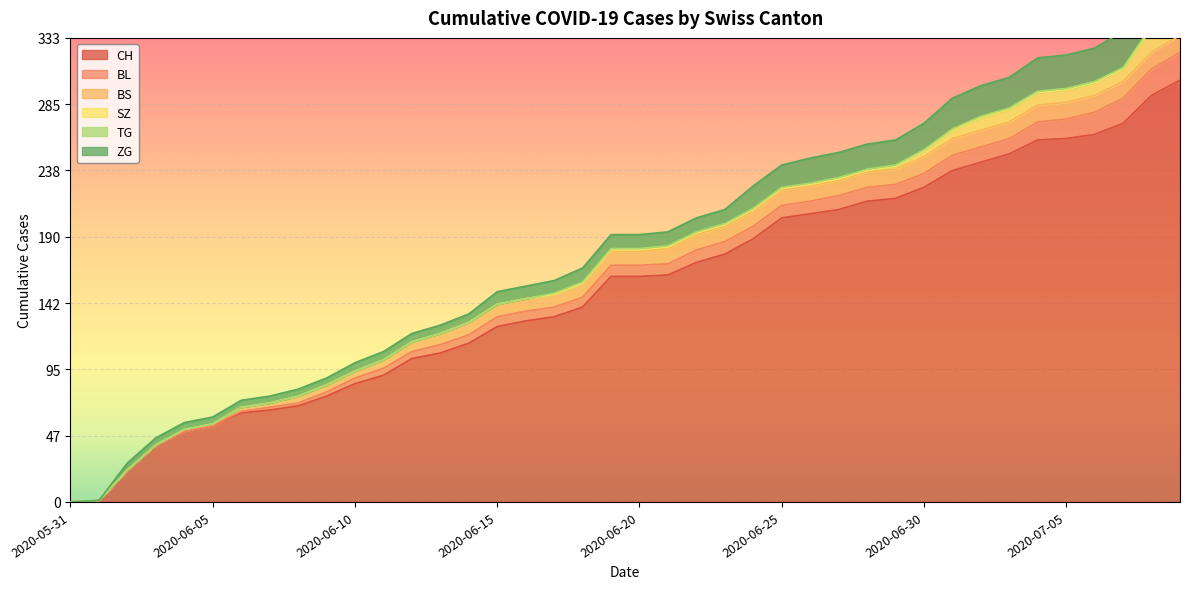

How many lines are shown in the chart?

6